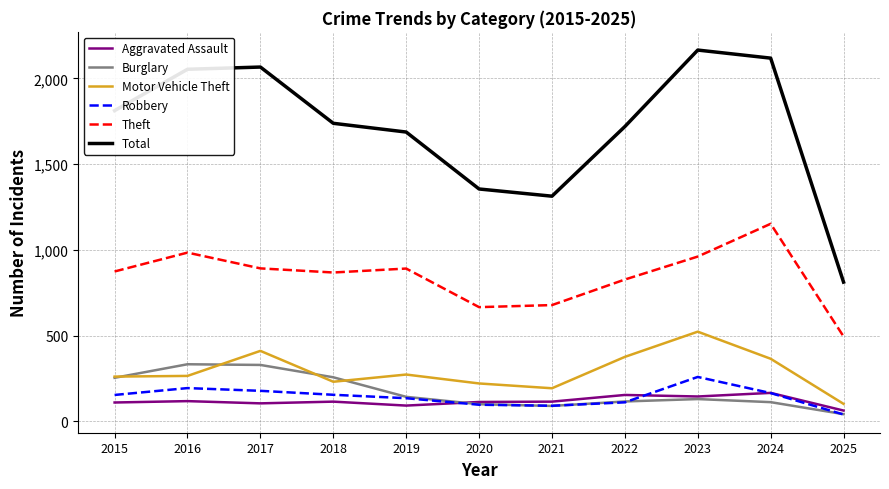

True or false: Total and Burglary cross at least once.

False